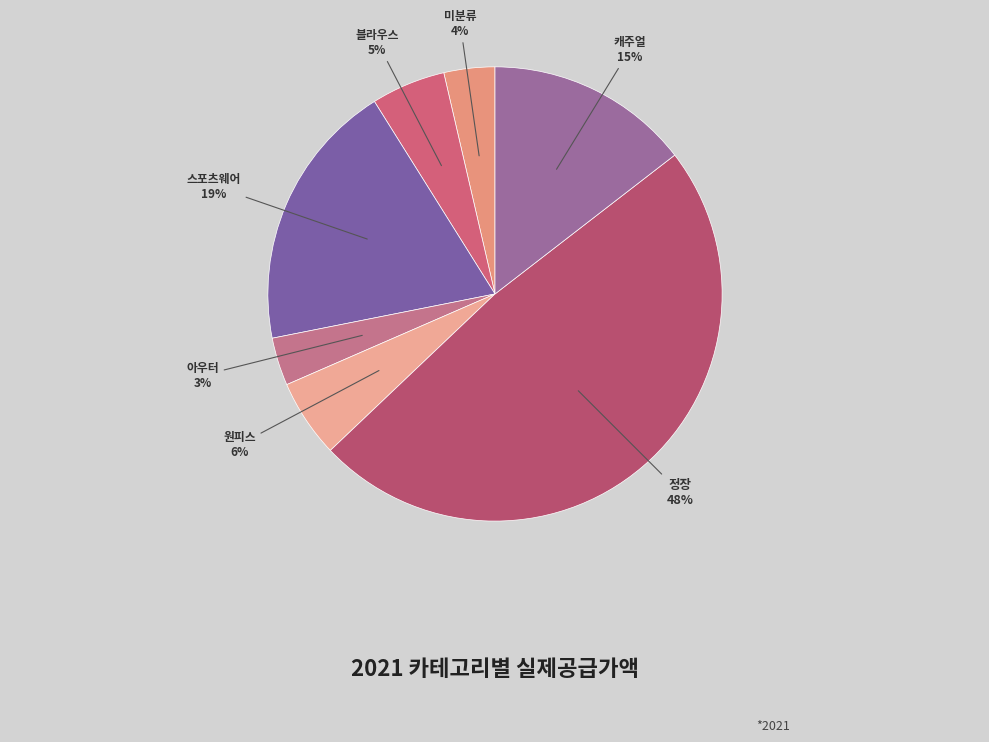

Does 캐주얼 account for over 50% of the chart?

No